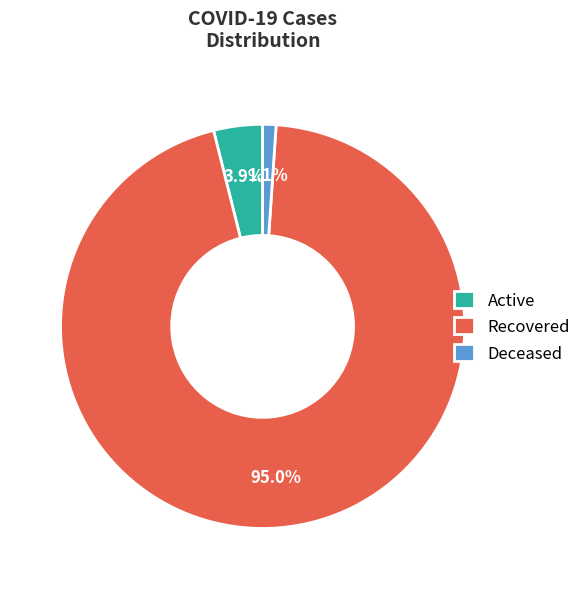

What is the ratio of the value at Deceased to the value at Active?

0.3